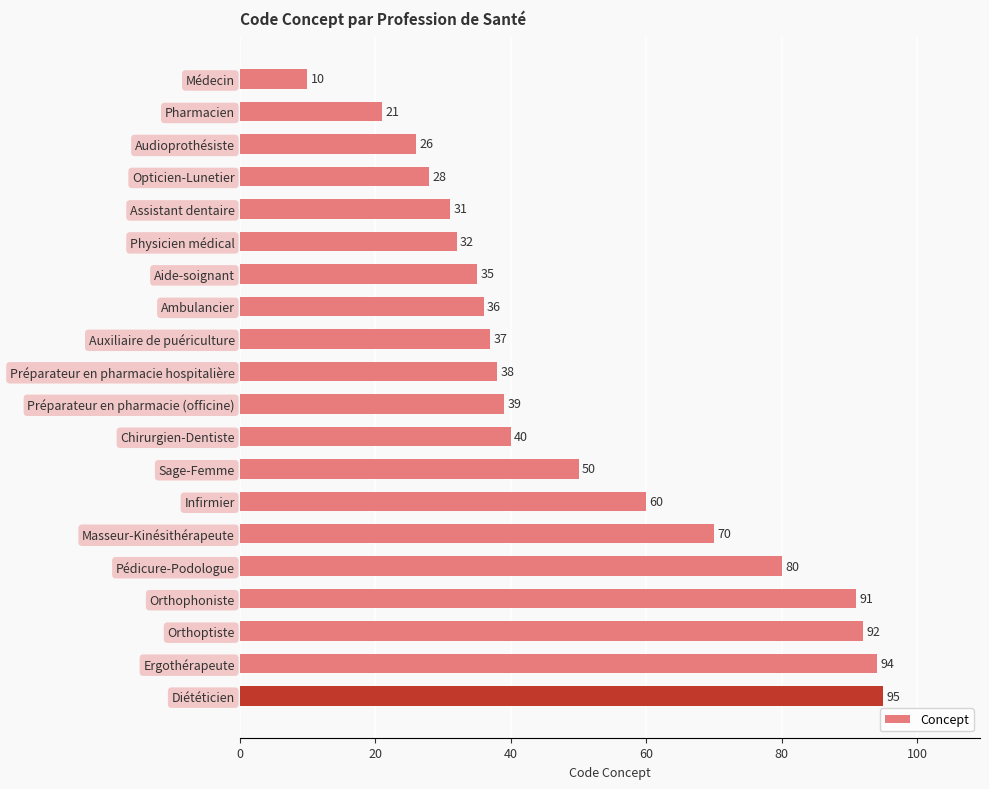

List the labels in order of value, smallest first.

Médecin, Pharmacien, Audioprothésiste, Opticien-Lunetier, Assistant dentaire, Physicien médical, Aide-soignant, Ambulancier, Auxiliaire de puériculture, Préparateur en pharmacie hospitalière, Préparateur en pharmacie (officine), Chirurgien-Dentiste, Sage-Femme, Infirmier, Masseur-Kinésithérapeute, Pédicure-Podologue, Orthophoniste, Orthoptiste, Ergothérapeute, Diététicien